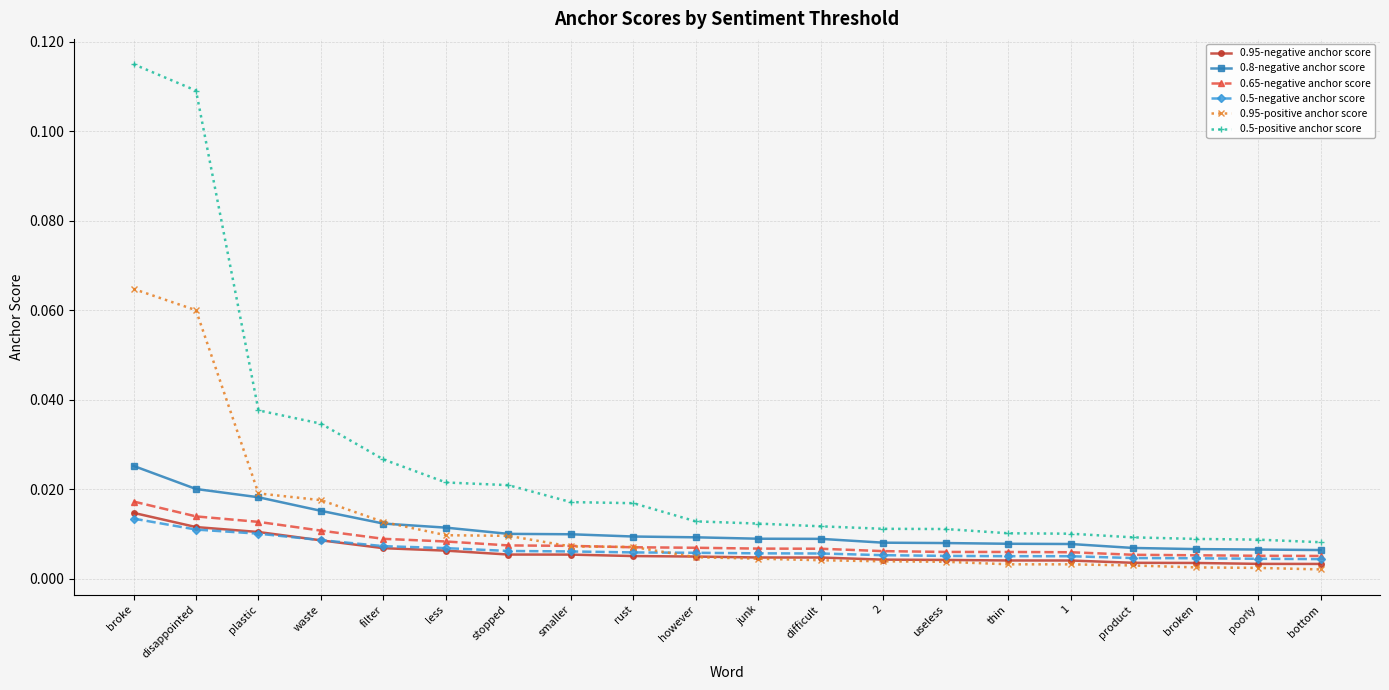

Between rust and poorly, which series saw the biggest shift?

0.5-positive anchor score